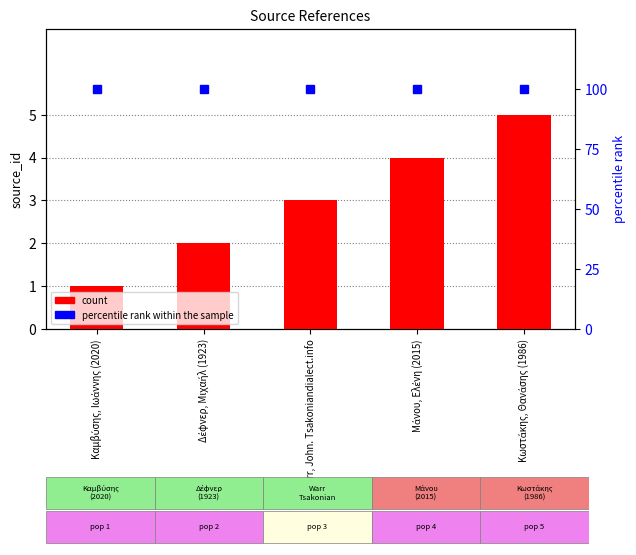

Reading left to right, extract all data points from this chart.

count: 1	2	3	4	5
percentile rank within the sample: 100	100	100	100	100